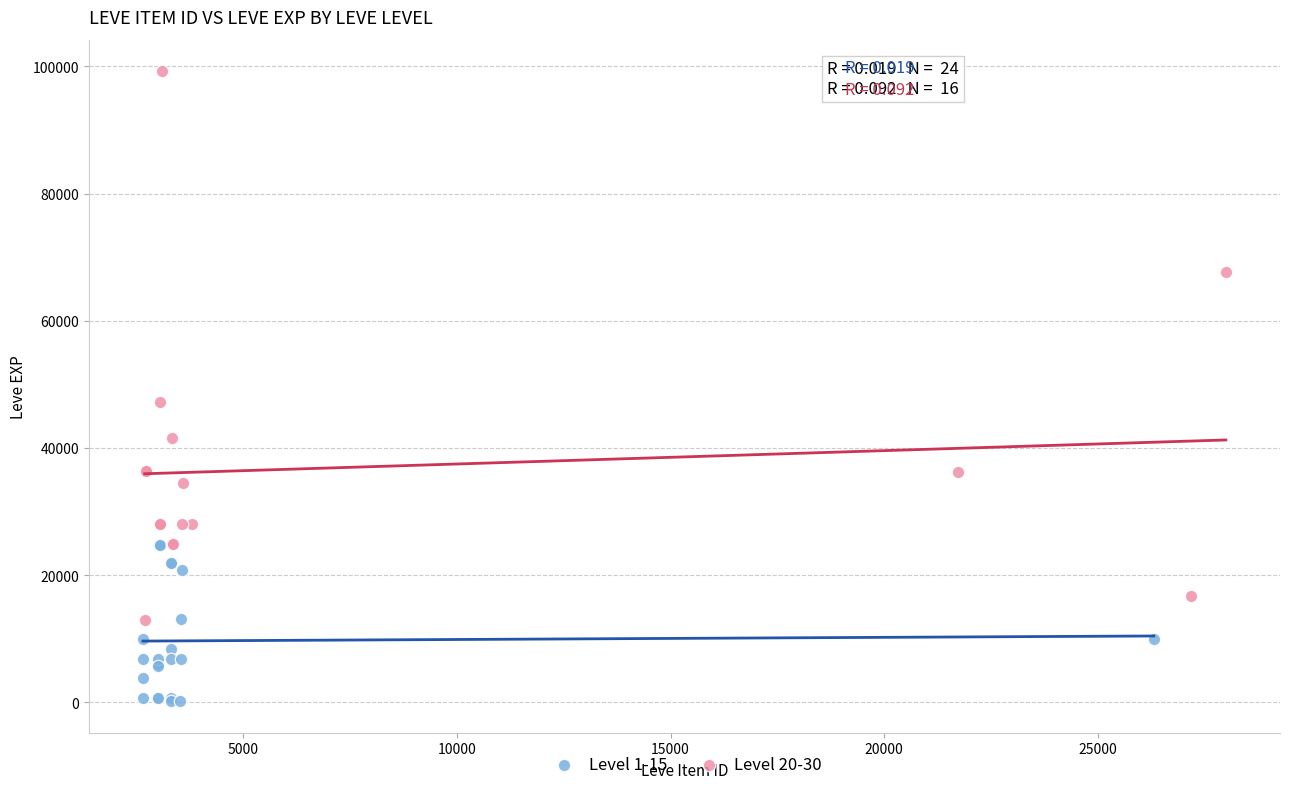

Which series reaches the maximum Y coordinate?

Level 20-30